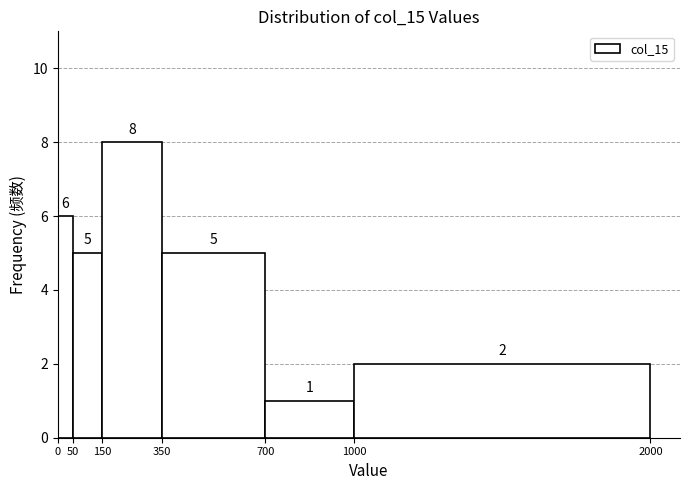

Reading left to right, transcribe this chart: for each bar, give the range it covers on the x-axis and its height.

0 to 50: 6
50 to 150: 5
150 to 350: 8
350 to 700: 5
700 to 1000: 1
1000 to 2000: 2